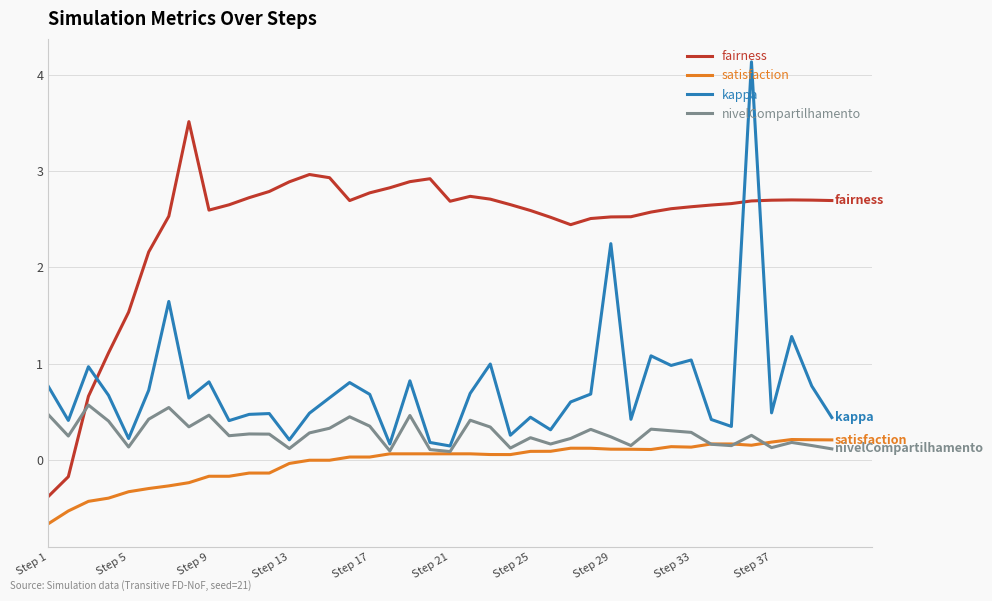

What is the greatest value displayed?

4.1